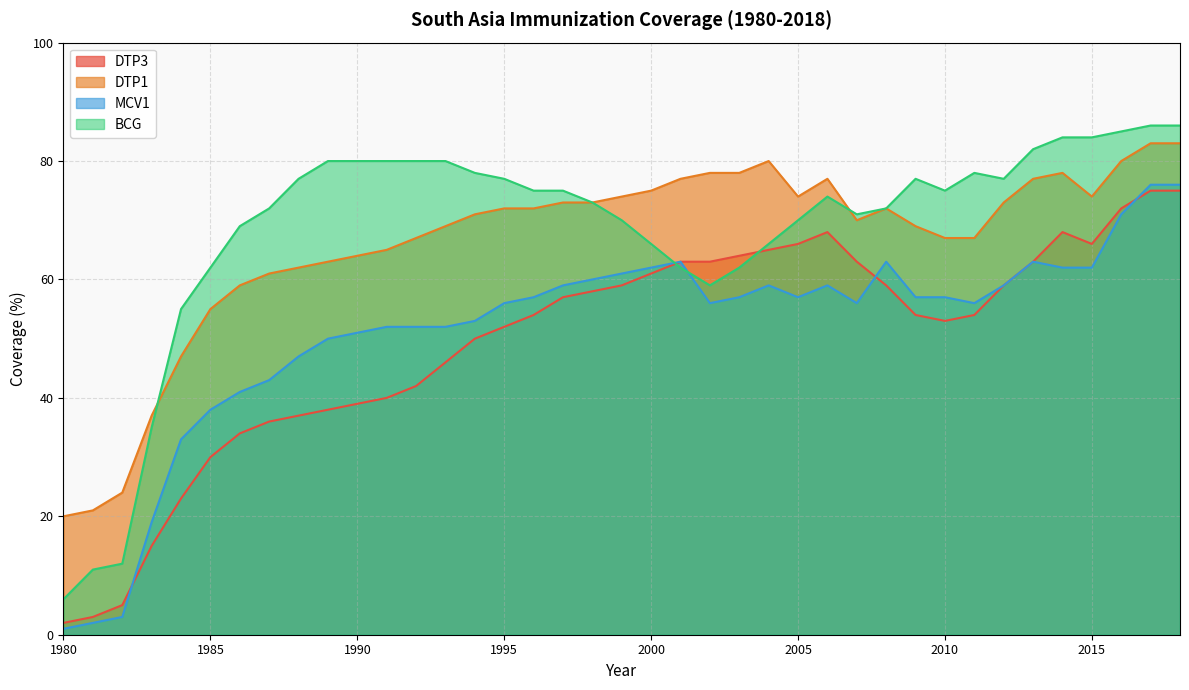

In BCG, how many points are higher than both neighbors (excluding endpoints)?

3